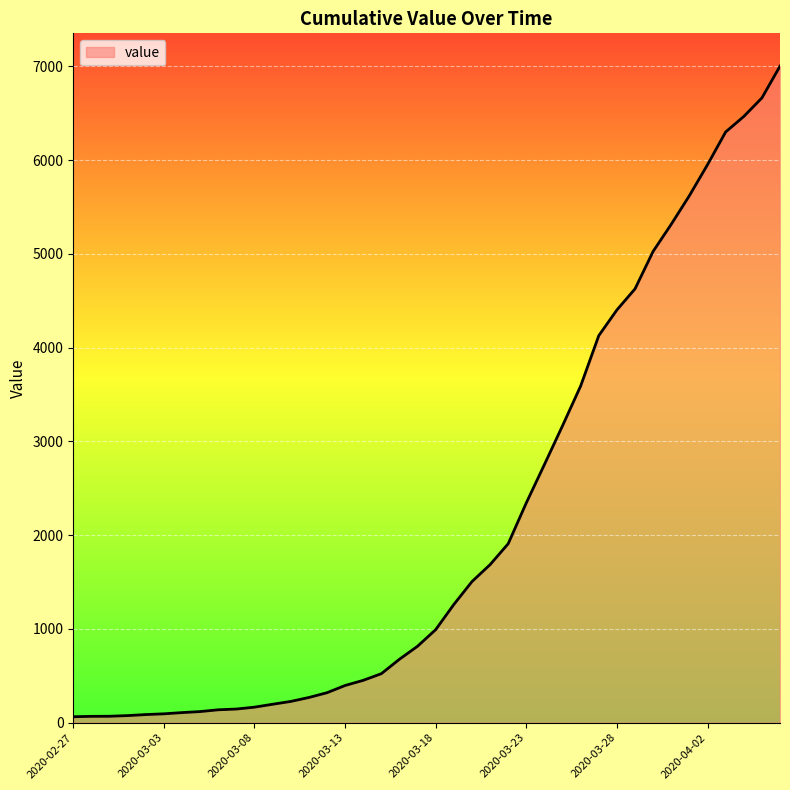

What is the maximum value shown in the chart?

7003